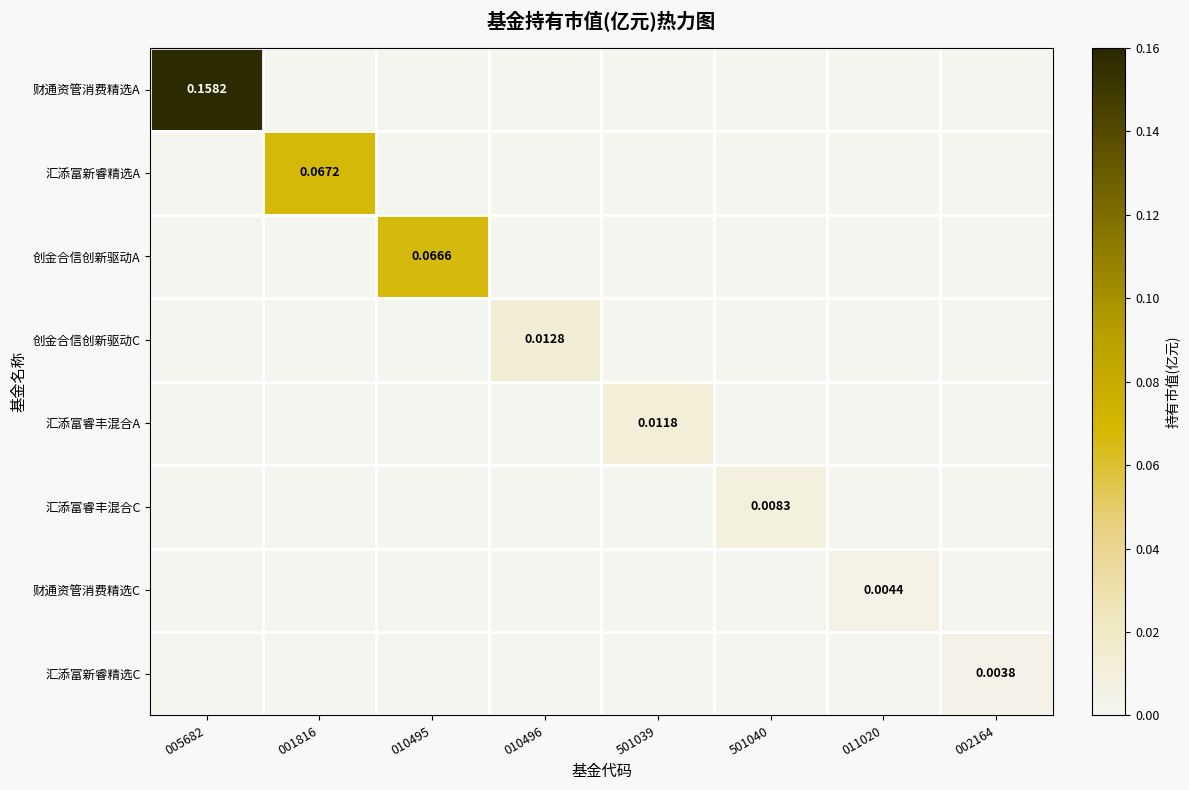

Which series has the largest total across all categories?

财通资管消费精选A